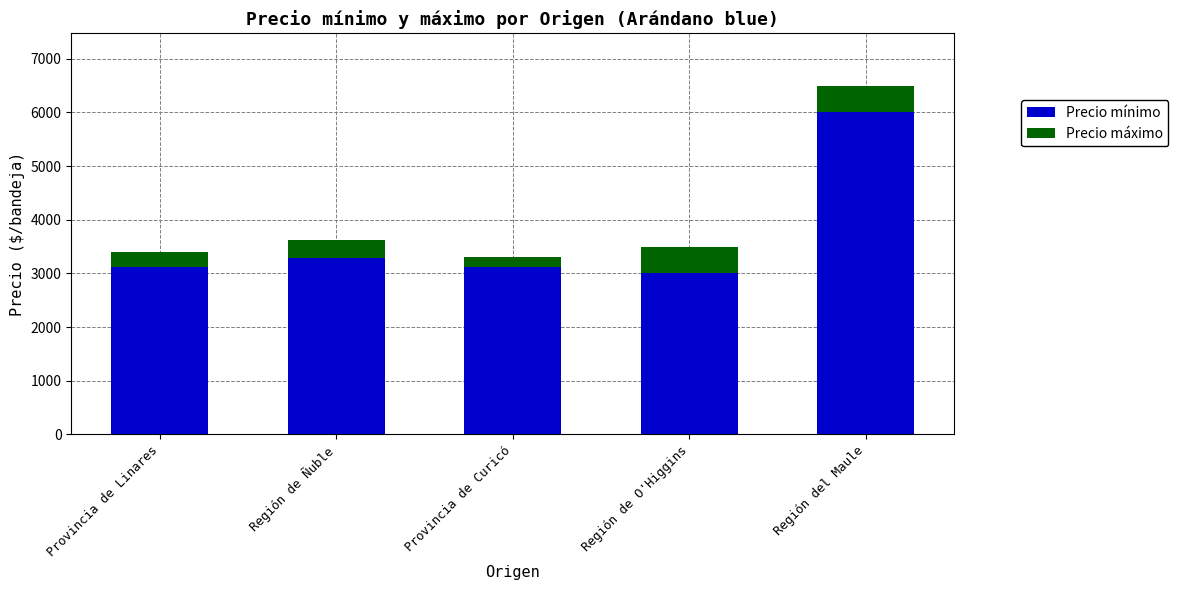

What is the average value of the Precio mínimo series?

3706